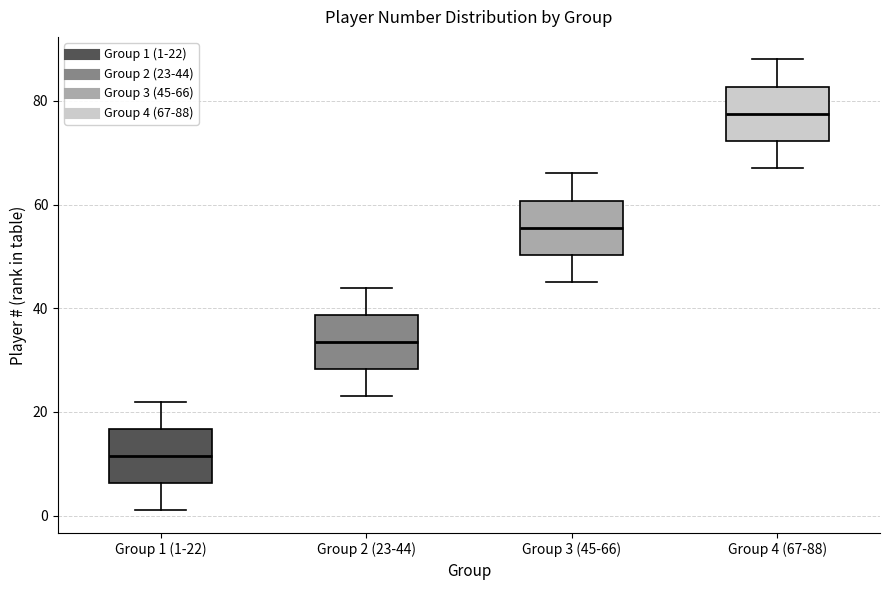

Reading left to right, read every box against the y-axis: the position of its median line, the range the box covers, and the ends of its whiskers. The values are not printed on the chart, so give them approximately, as read against the axis.

Group 1 (1-22): median 12, box 6 to 16, whiskers 2 to 22
Group 2 (23-44): median 34, box 28 to 38, whiskers 24 to 44
Group 3 (45-66): median 56, box 50 to 60, whiskers 46 to 66
Group 4 (67-88): median 78, box 72 to 82, whiskers 68 to 88